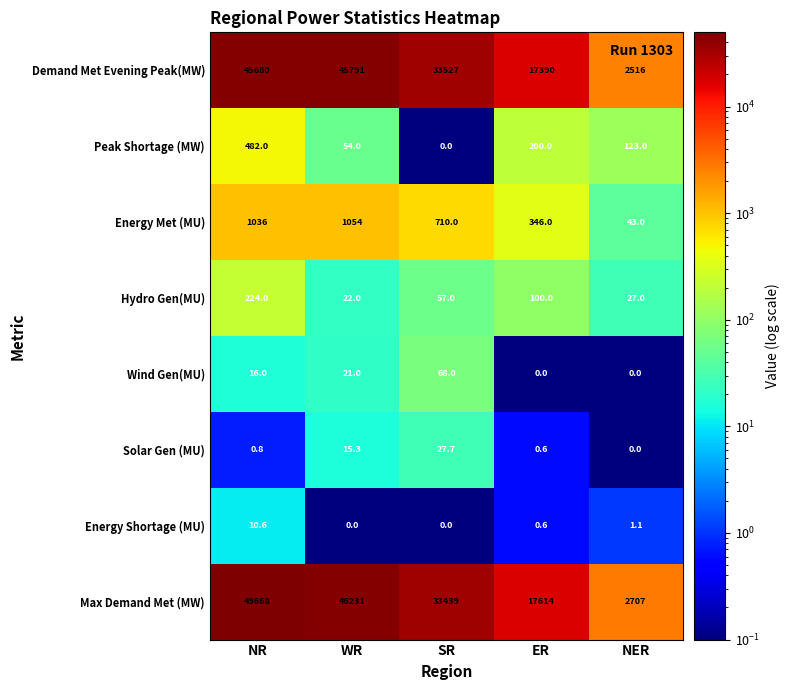

What is the difference between the Hydro Gen(MU) values at SR and WR?

35.0